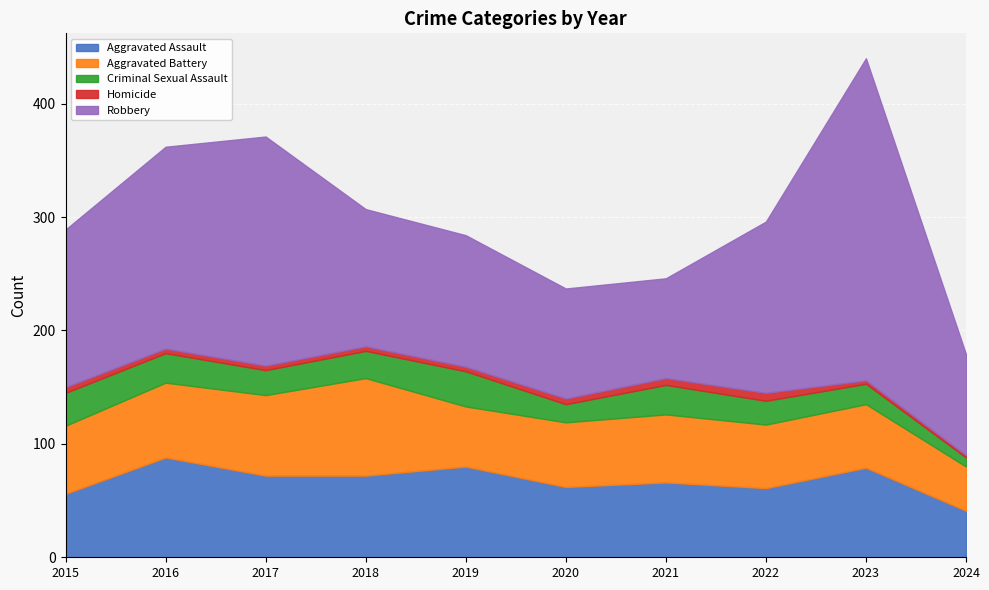

What is the value of the Homicide point at the 10th from the left?

2